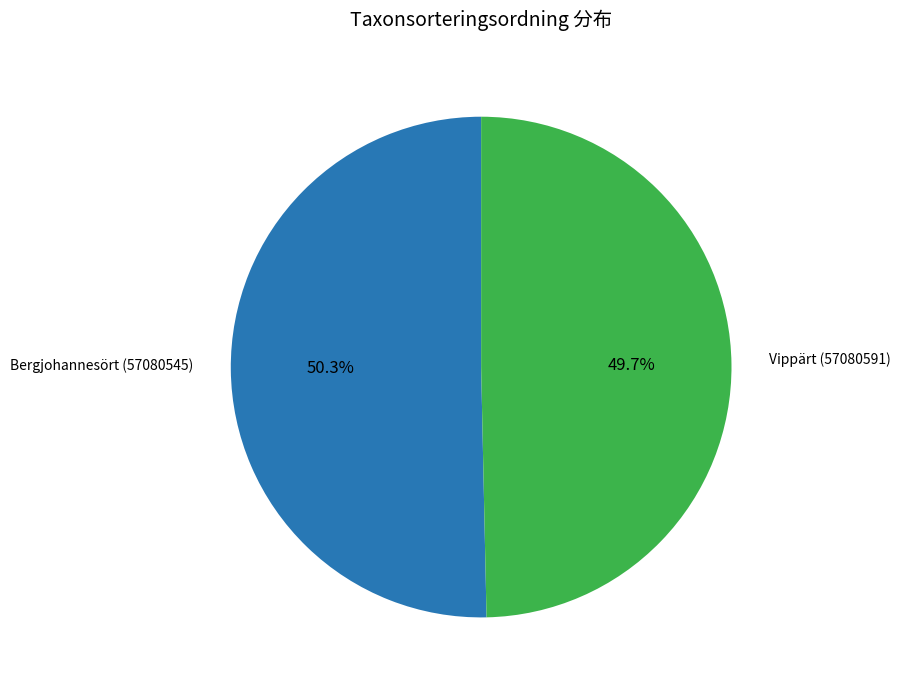

What is the smallest slice in the pie chart?

Vippärt (57080591)